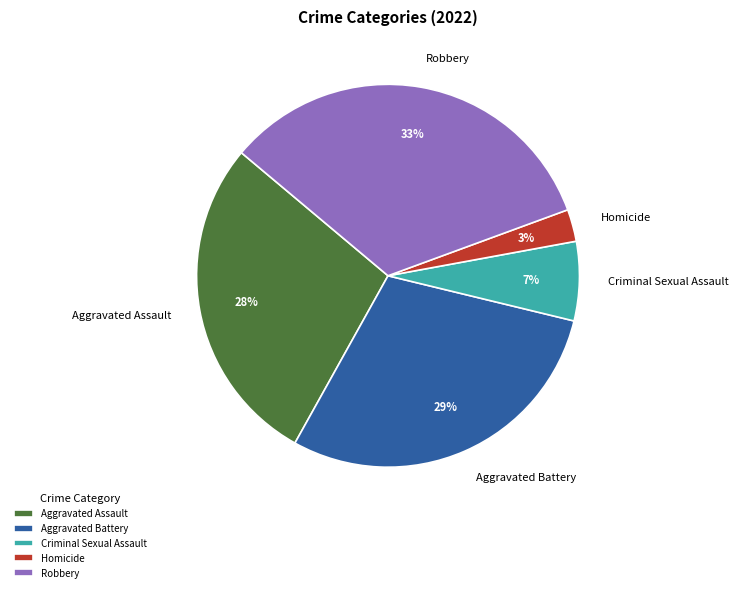

Approximately how many times larger is the value at Robbery compared to Aggravated Battery?

1.1